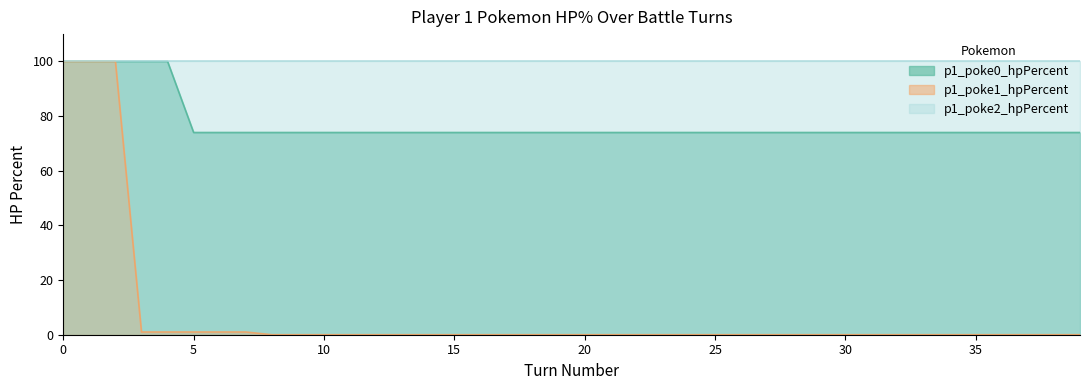

True or false: p1_poke0_hpPercent and p1_poke1_hpPercent cross at least once.

False